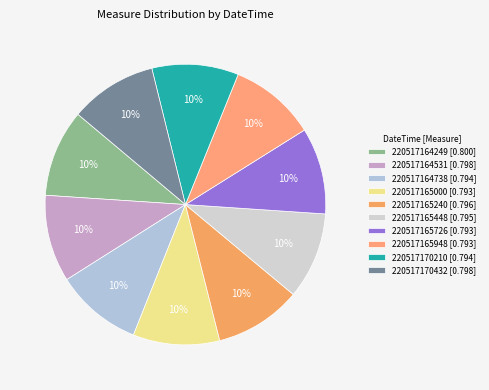

How many slices are in this pie chart?

10